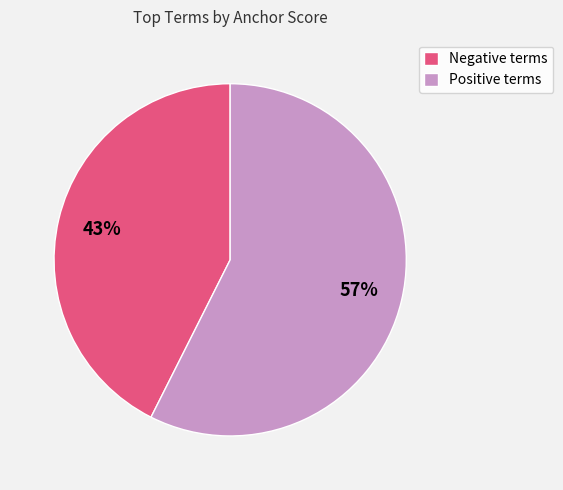

How many slices are in this pie chart?

2